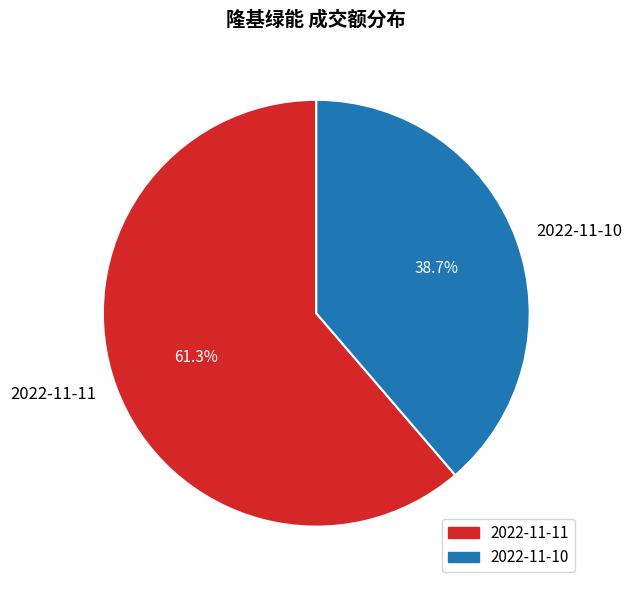

How much of the chart is everything except 2022-11-11?

38.7%